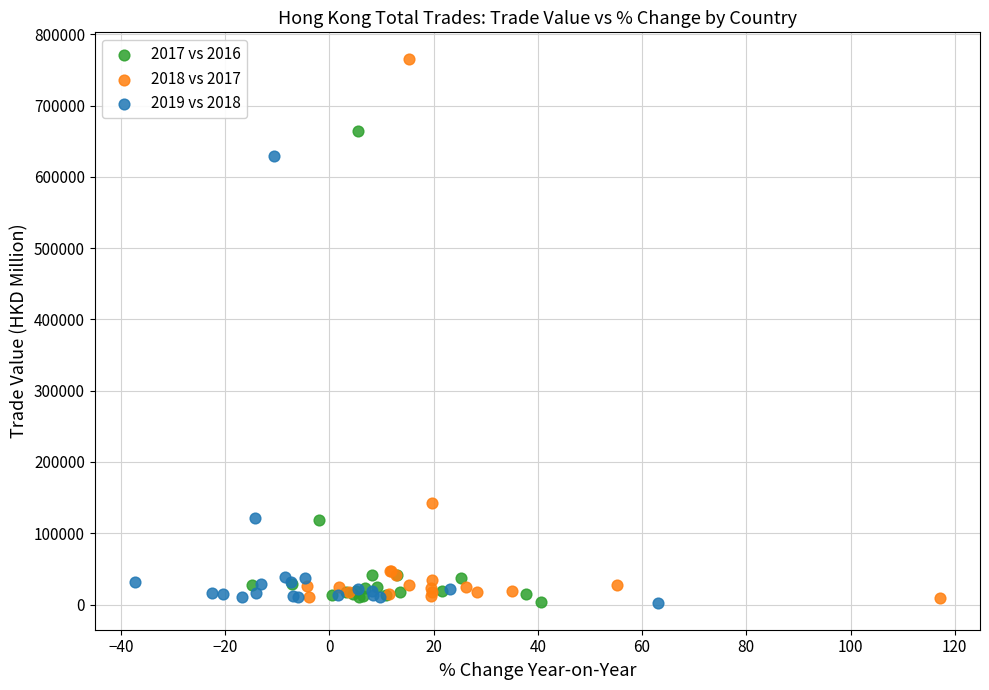

Which series contains the highest Y value?

2018 vs 2017